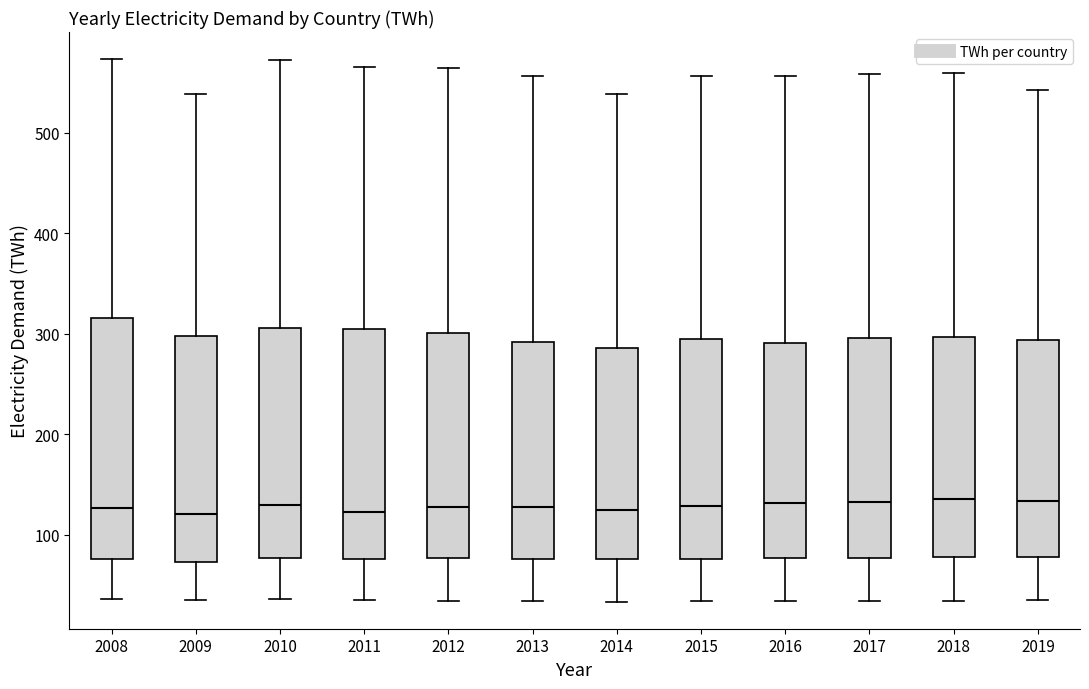

Reading left to right, read every box against the y-axis: the position of its median line, the range the box covers, and the ends of its whiskers. The values are not printed on the chart, so give them approximately, as read against the axis.

2008: median 130, box 80 to 320, whiskers 40 to 570
2009: median 120, box 70 to 300, whiskers 30 to 540
2010: median 130, box 80 to 310, whiskers 40 to 570
2011: median 120, box 80 to 300, whiskers 30 to 570
2012: median 130, box 80 to 300, whiskers 30 to 560
2013: median 130, box 80 to 290, whiskers 30 to 560
2014: median 120, box 80 to 290, whiskers 30 to 540
2015: median 130, box 80 to 300, whiskers 30 to 560
2016: median 130, box 80 to 290, whiskers 30 to 560
2017: median 130, box 80 to 300, whiskers 30 to 560
2018: median 140, box 80 to 300, whiskers 30 to 560
2019: median 130, box 80 to 290, whiskers 30 to 540